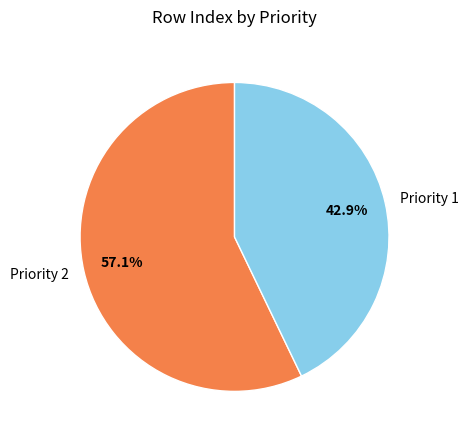

To the nearest percent, what portion does Priority 2 represent?

57%